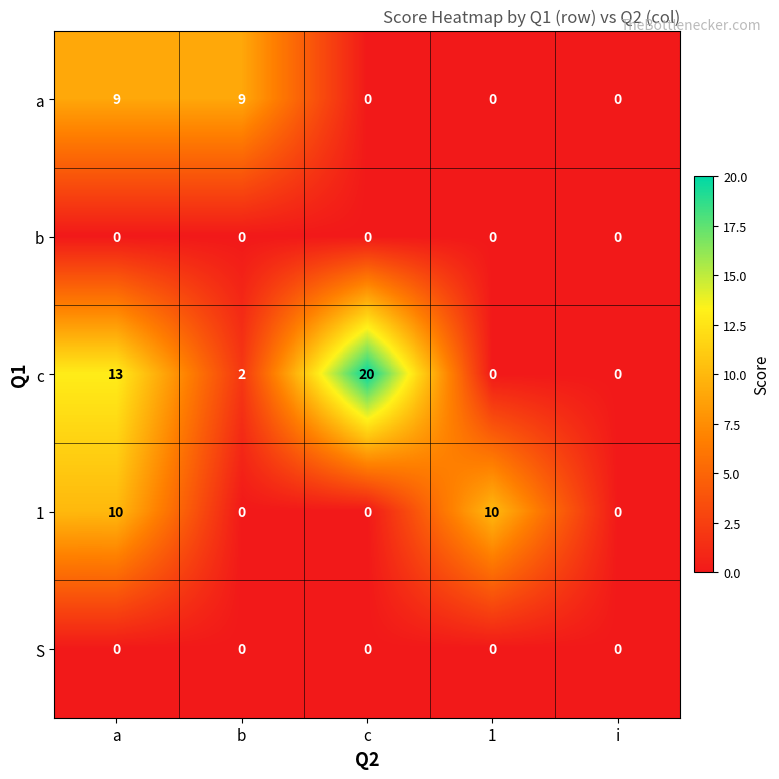

What is the average value of the a series?

4